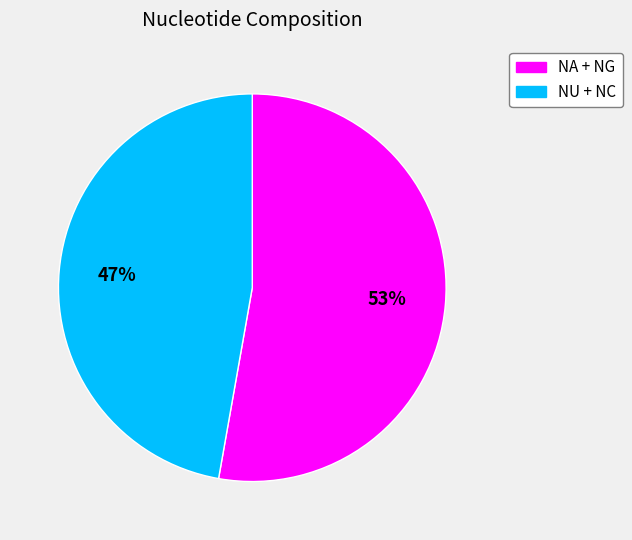

To the nearest percent, what is the difference between the largest and smallest slice percentages?

6%